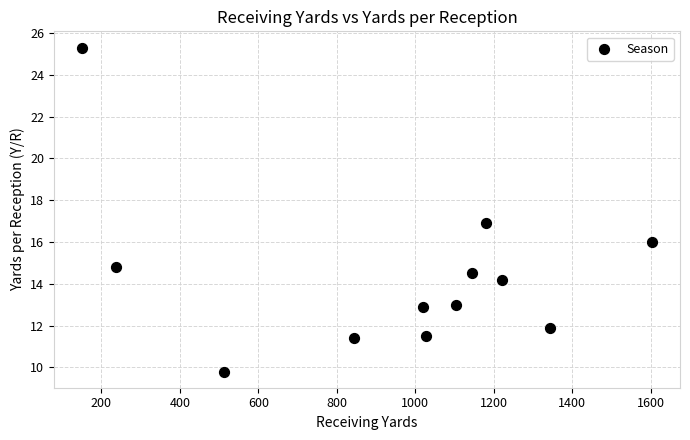

What is the range of Y values (max minus min)?

15.5